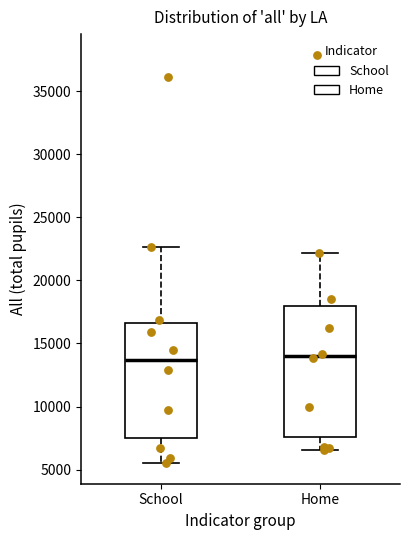

Where does the median line of the box for School sit on the y-axis? The values are not printed on the chart, so give them approximately, as read against the axis.

13500